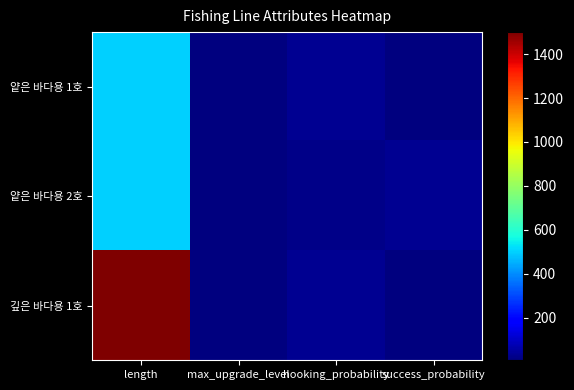

Reading left to right, what are all the values shown in this chart?

얕은 바다용 1호: length=500	max_upgrade_level=6	hooking_probability=30	success_probability=10
얕은 바다용 2호: length=500	max_upgrade_level=6	hooking_probability=20	success_probability=30
깊은 바다용 1호: length=1500	max_upgrade_level=6	hooking_probability=30	success_probability=10